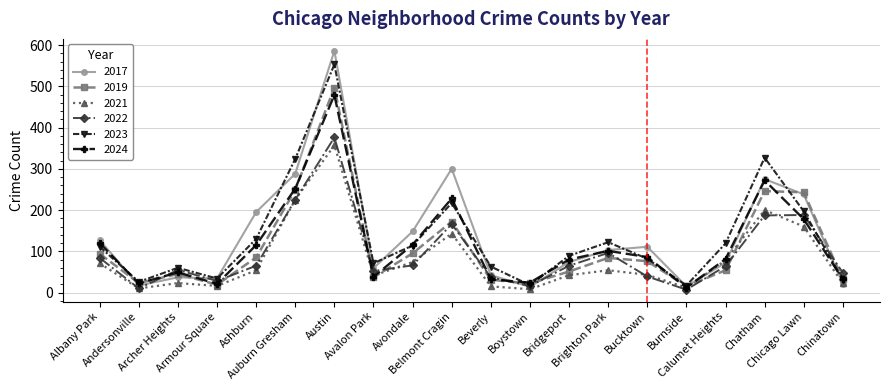

The value of 2017 at Burnside is 15. True or false?

True